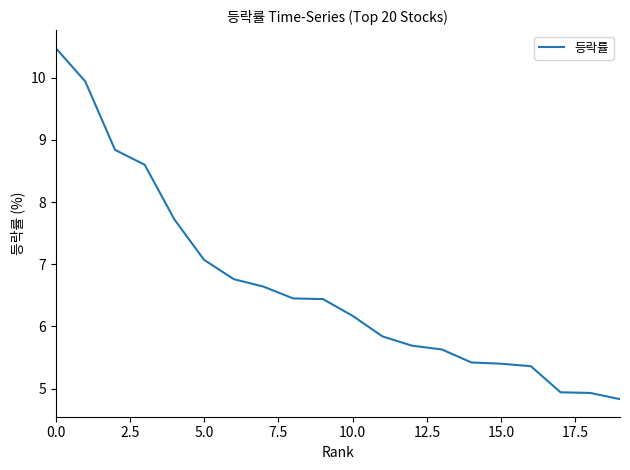

What is the smallest value displayed?

4.8